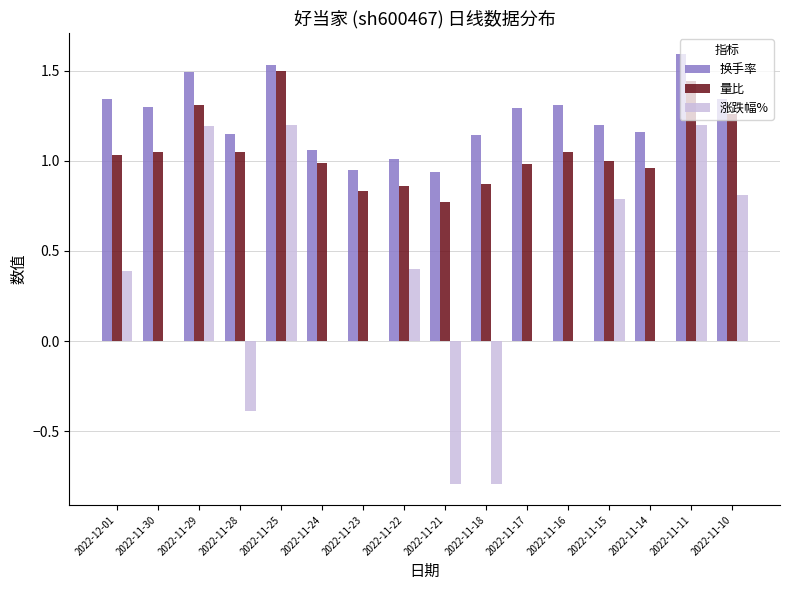

Which category has the highest value in the 量比 series?

2022-11-25